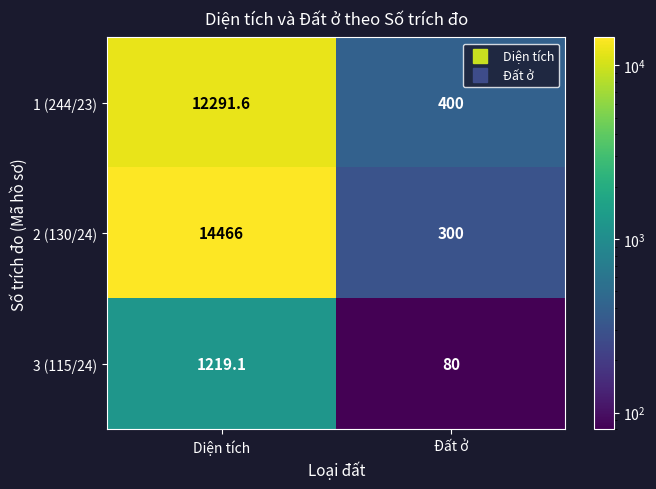

Which series has the largest total across all categories?

2 (130/24)